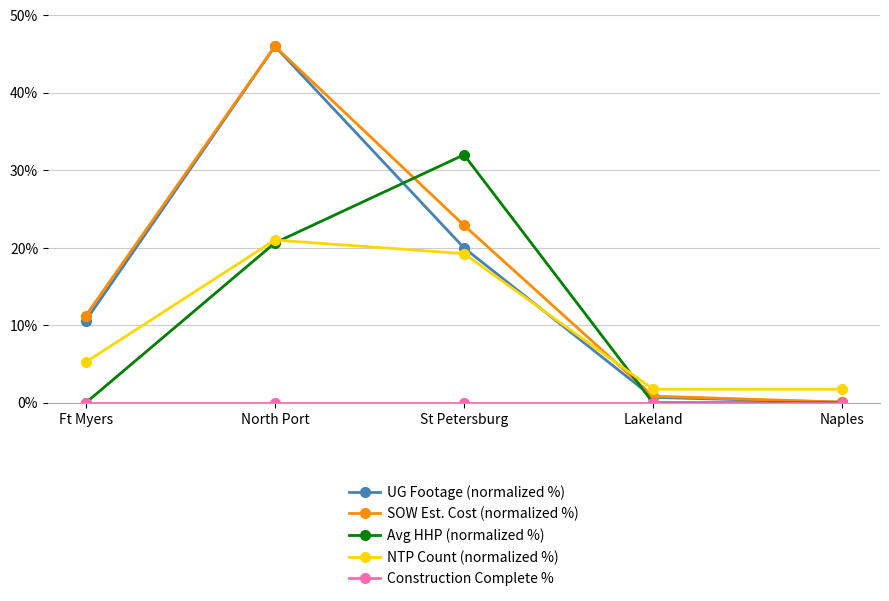

What is the label of the 2nd point from the left?

North Port